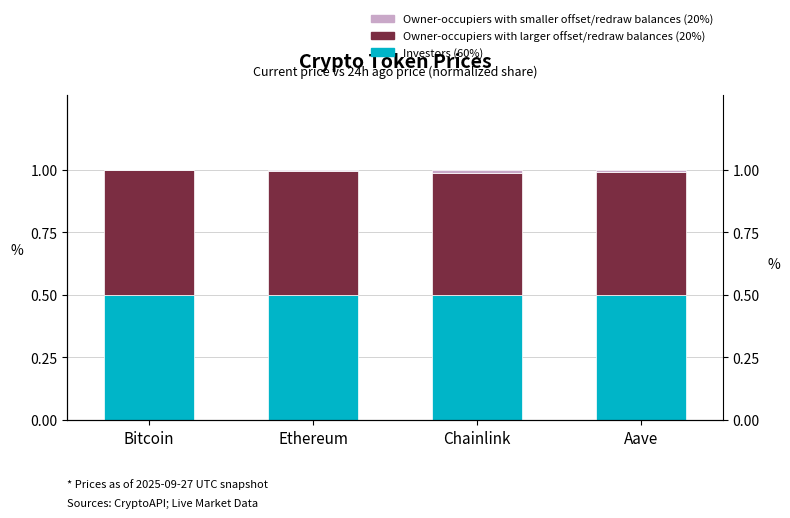

How many bars are there in total?

12